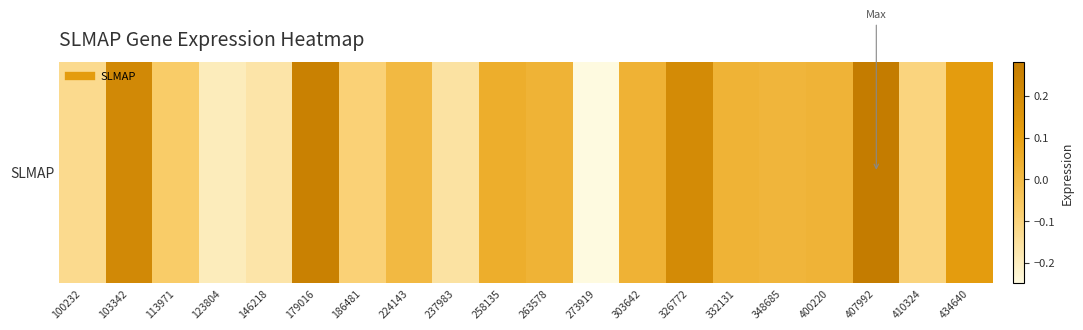

Is it true that the value at 100232 is -0.1?

True